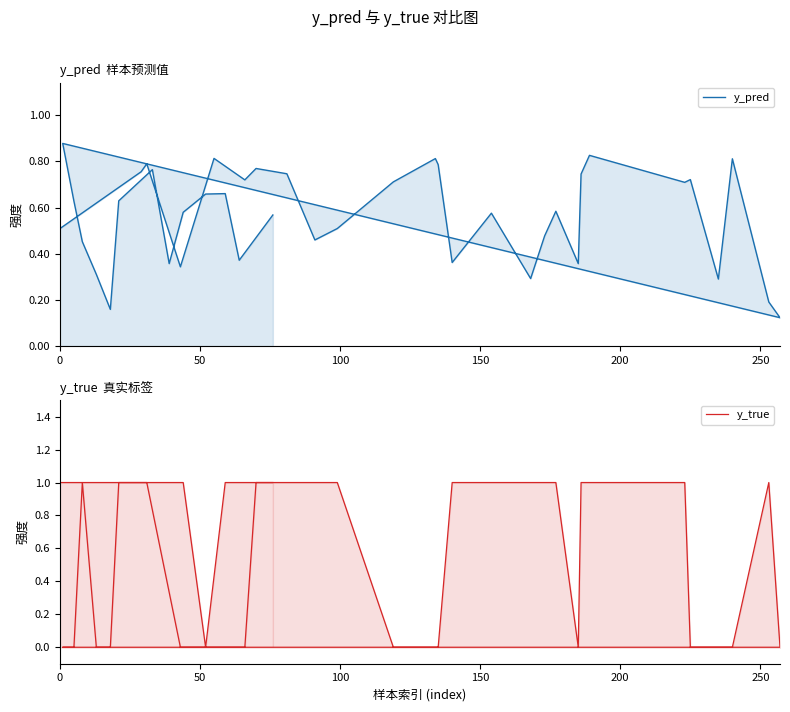

Count the y_pred values in the range 0 to 1.

40